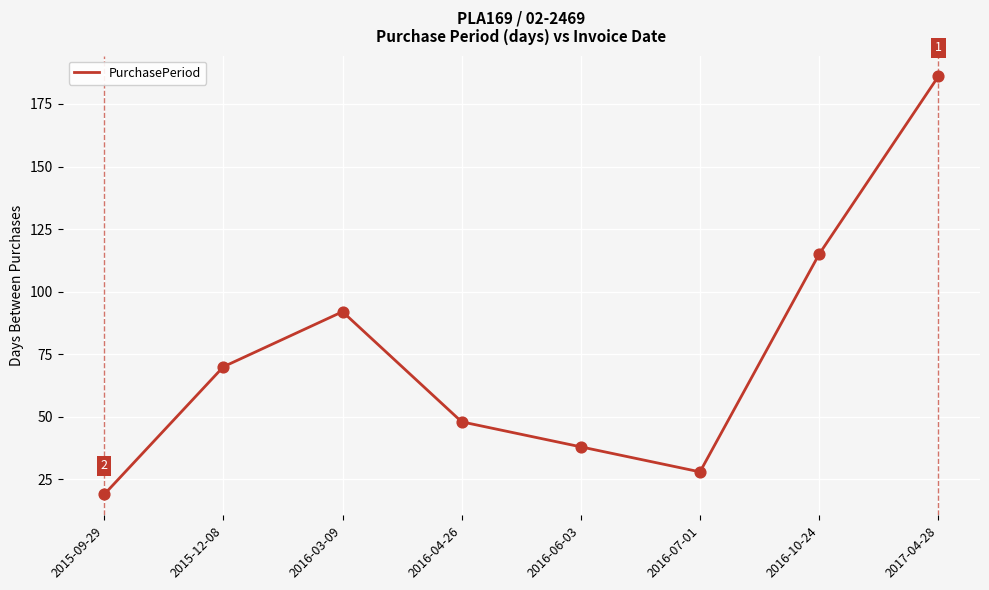

Approximately how many times larger is the value at 2015-09-29 compared to 2016-03-09?

0.2